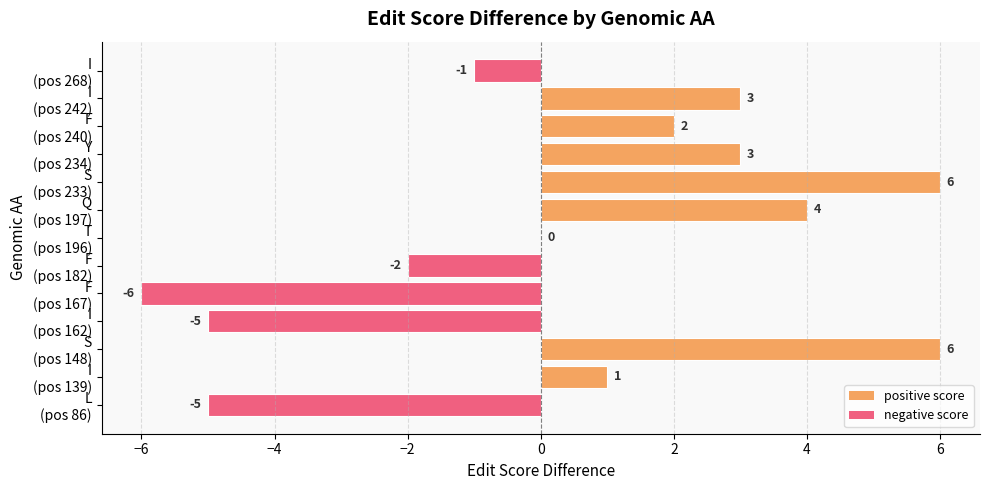

What is the greatest value displayed?

6